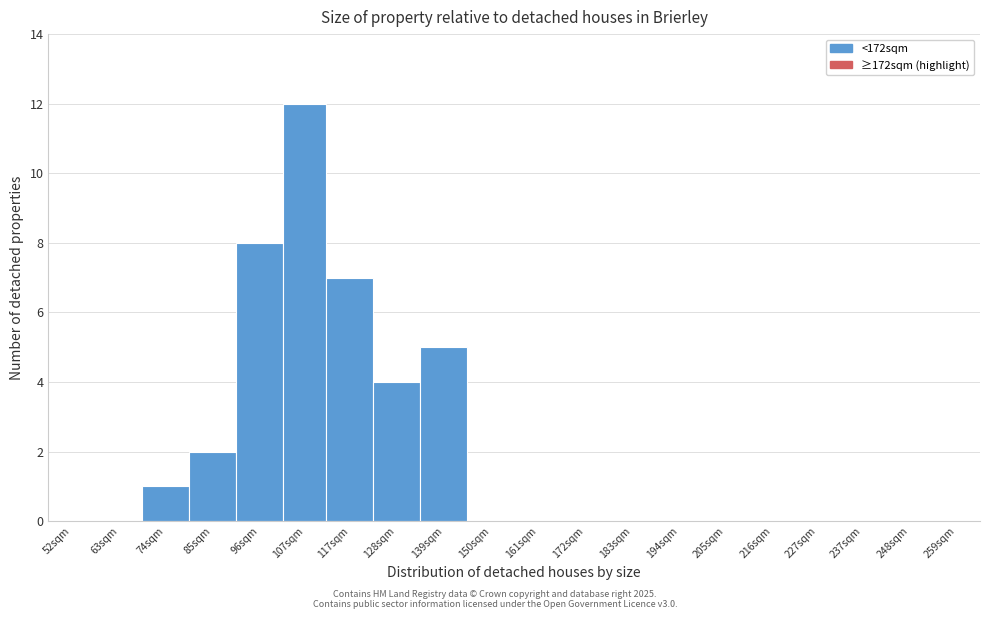

Reading left to right, what are all the values shown in this chart?

52sqm=0	63sqm=0	74sqm=1	85sqm=2	96sqm=8	107sqm=12	117sqm=7	128sqm=4	139sqm=5	150sqm=0	161sqm=0	172sqm=0	183sqm=0	194sqm=0	205sqm=0	216sqm=0	227sqm=0	237sqm=0	248sqm=0	259sqm=0